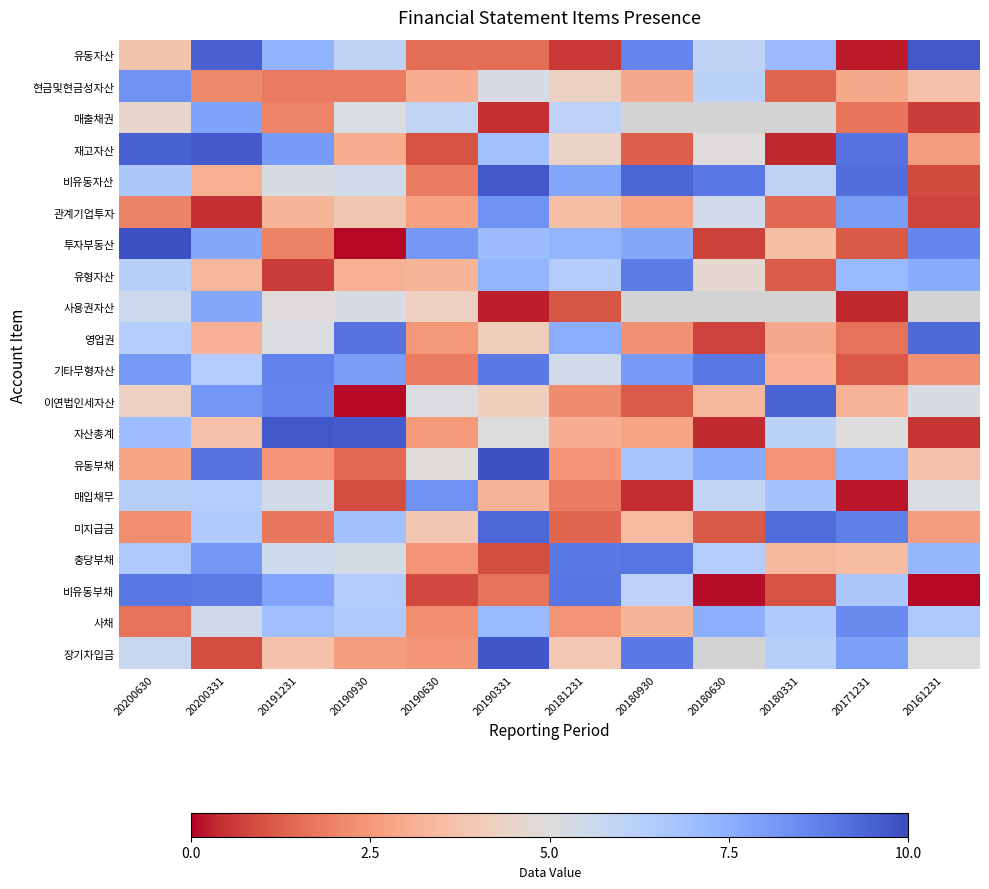

At 20200630, list the series in order from smallest to largest.

사채, 관계기업투자, 미지급금, 유동부채, 유동자산, 이연법인세자산, 매출채권, 사용권자산, 장기차입금, 유형자산, 매입채무, 영업권, 충당부채, 비유동자산, 자산총계, 기타무형자산, 현금및현금성자산, 비유동부채, 재고자산, 투자부동산